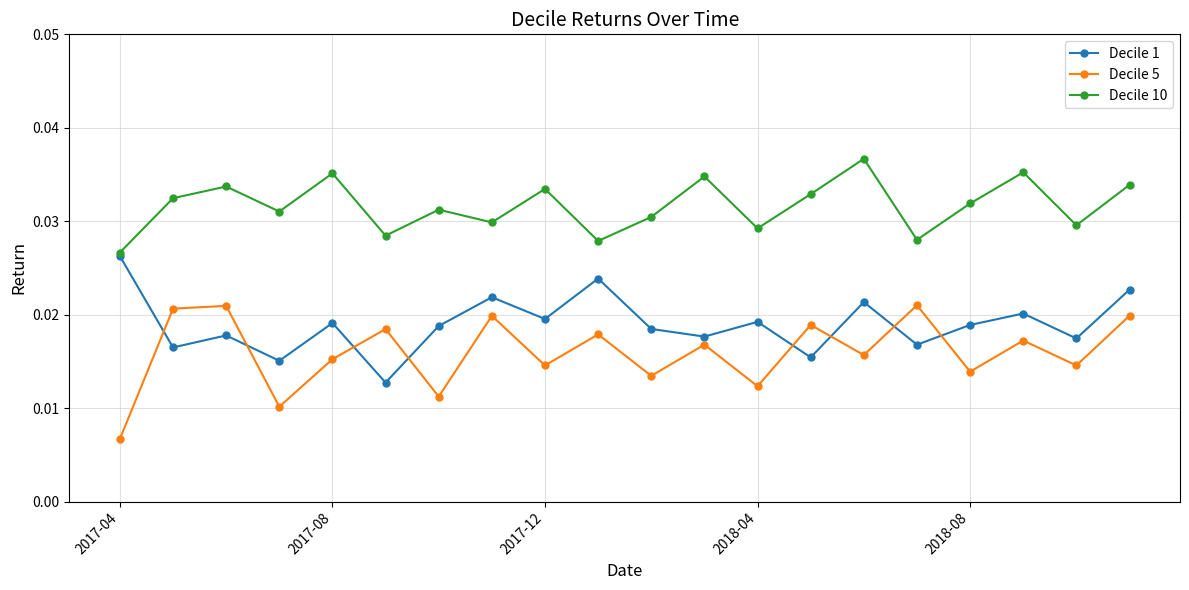

True or false: Decile 5 and Decile 10 intersect in this chart.

False